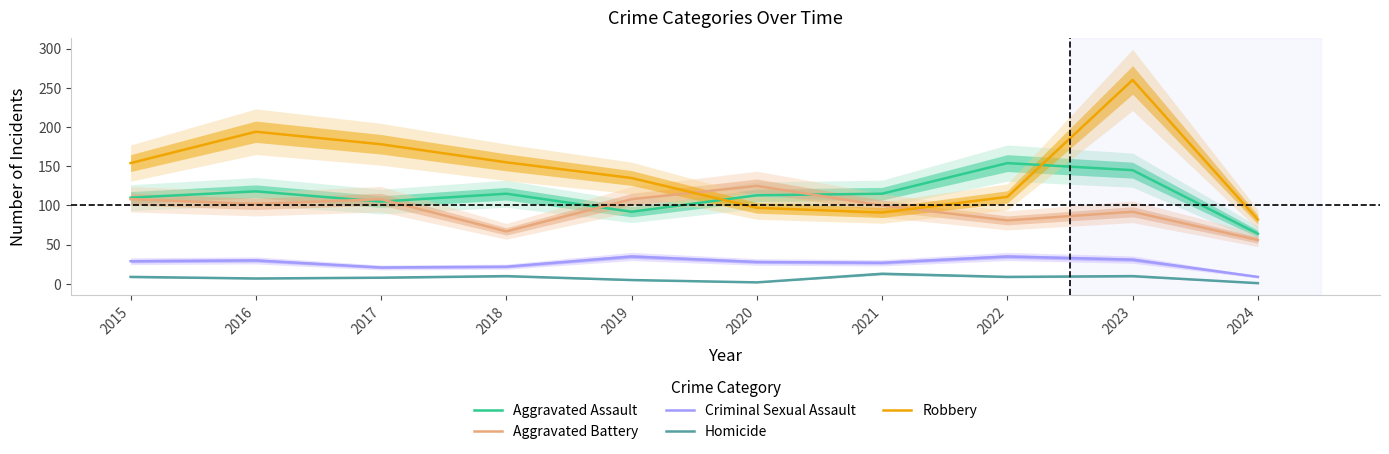

Which series has the largest range (max minus min)?

Robbery